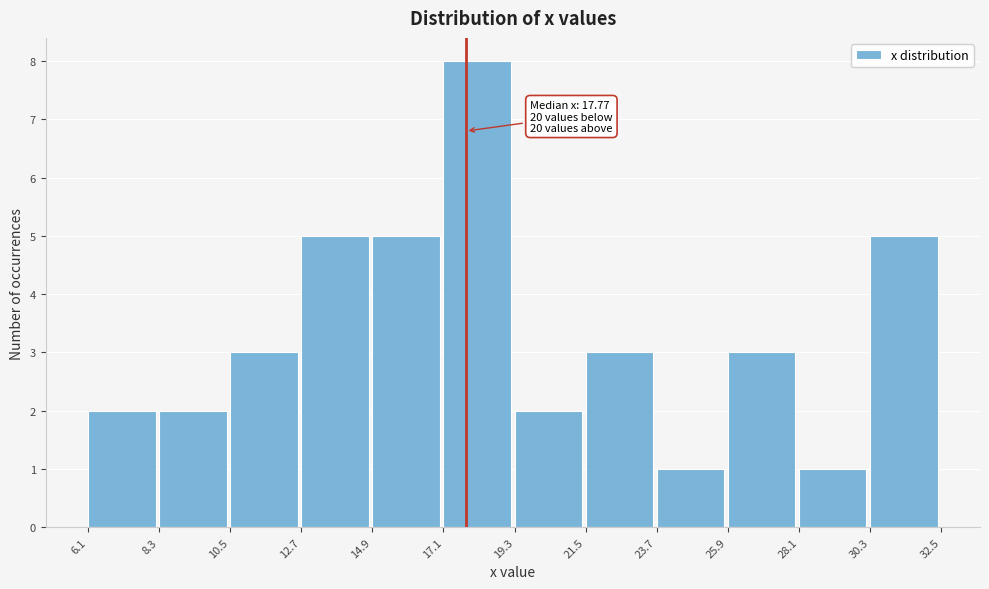

Over which range of the x-axis is the bar tallest?

17.1 to 19.3